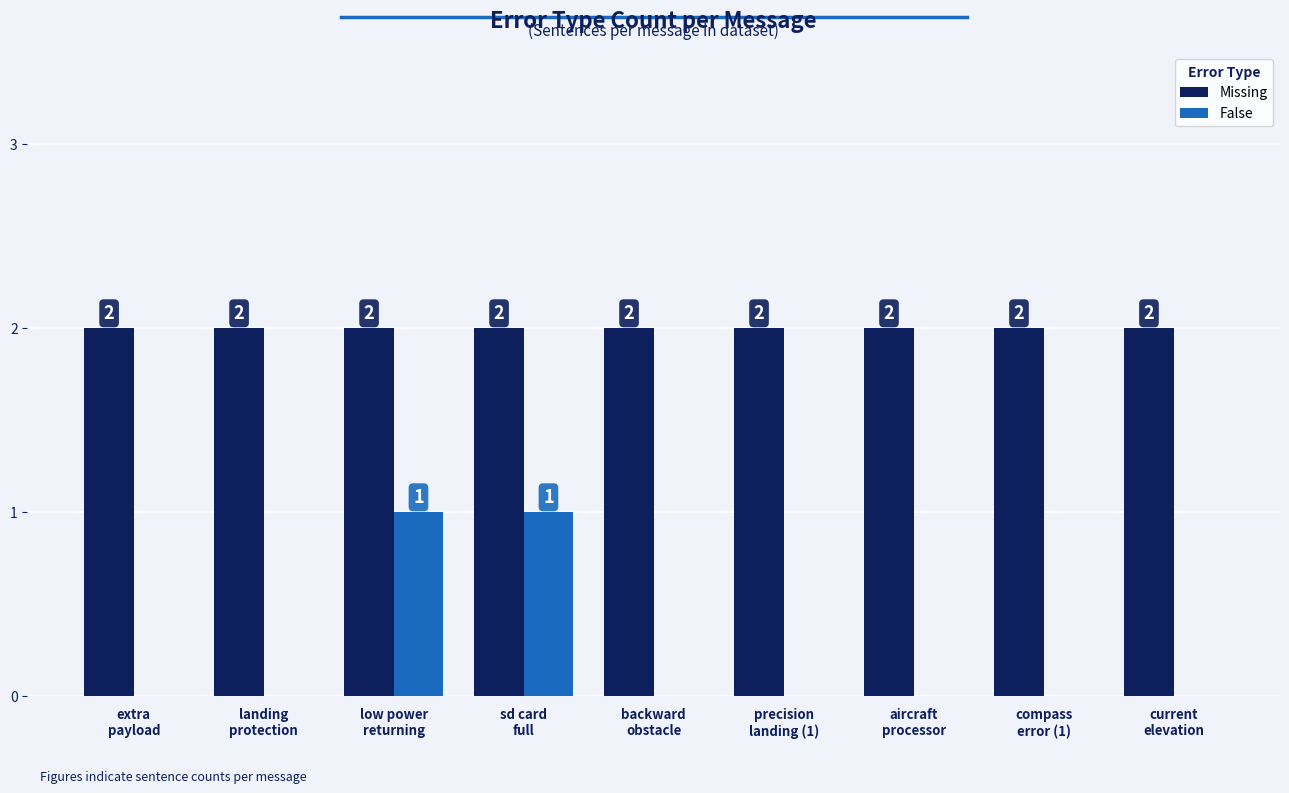

What is the sum of the Missing values at backward
obstacle and extra
payload?

4